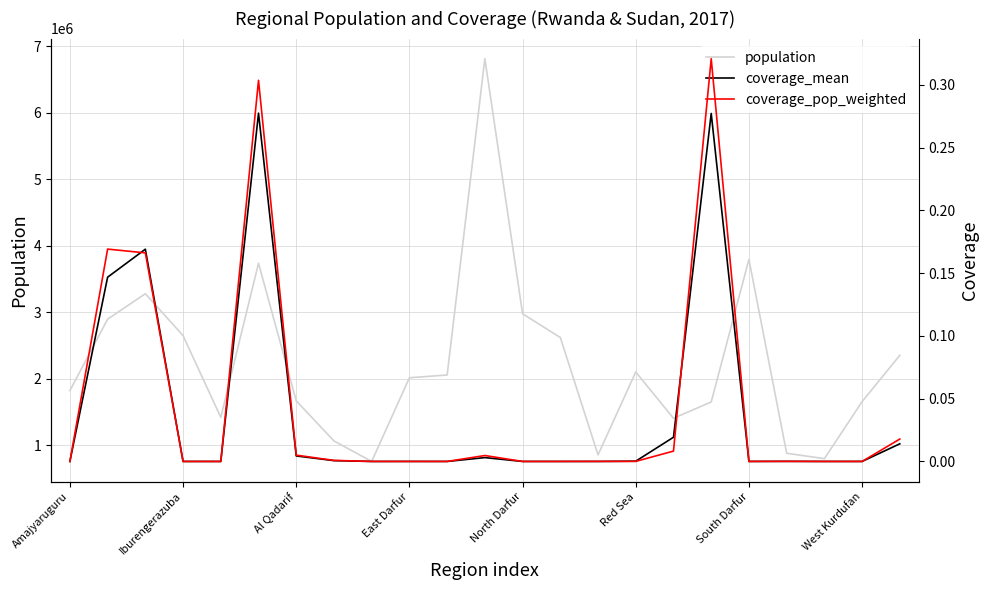

True or false: population has a value of 879521.9 at 19.

True